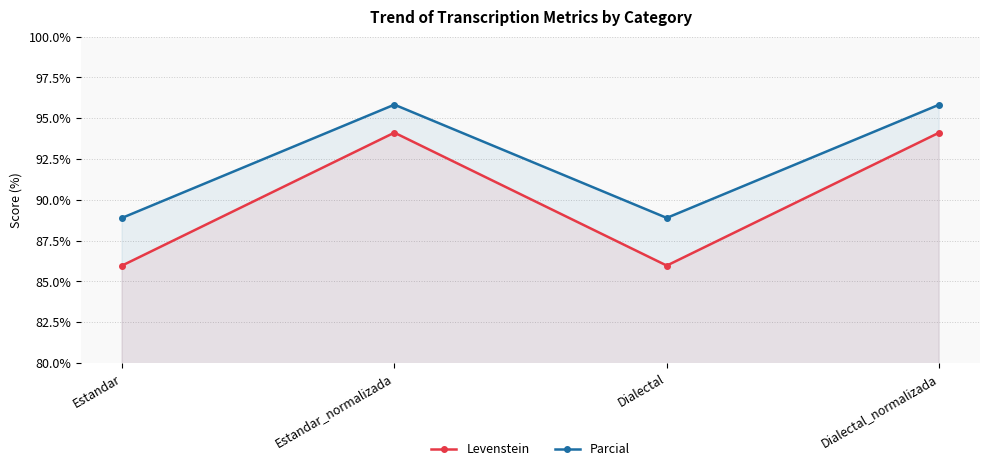

Which series has the largest range (max minus min)?

Levenstein